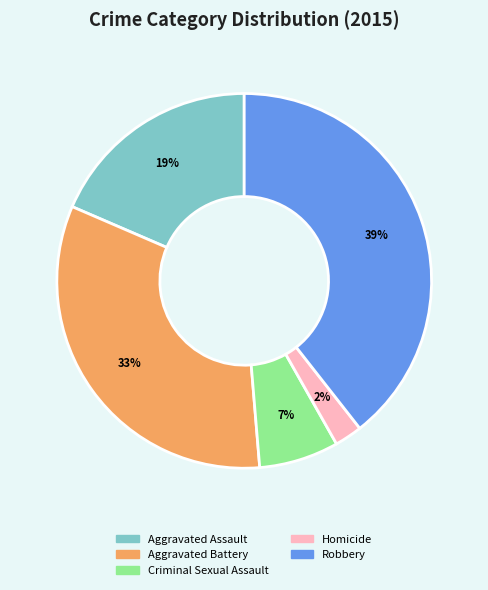

Approximately how many times larger is the value at Aggravated Assault compared to Robbery?

0.5